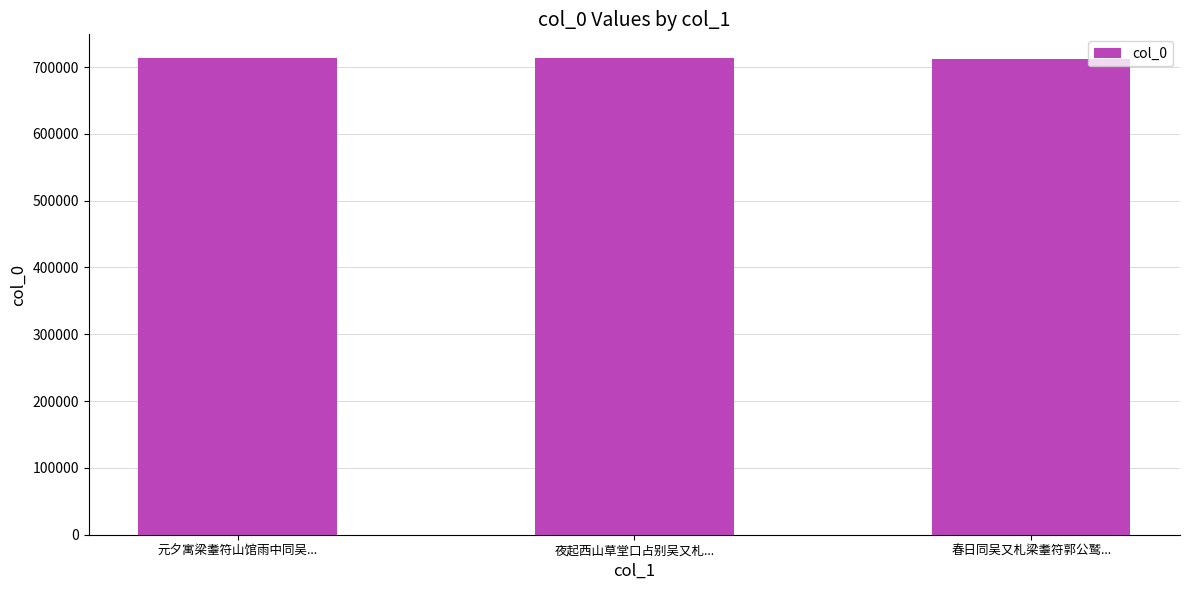

How many data points does each series have?

3